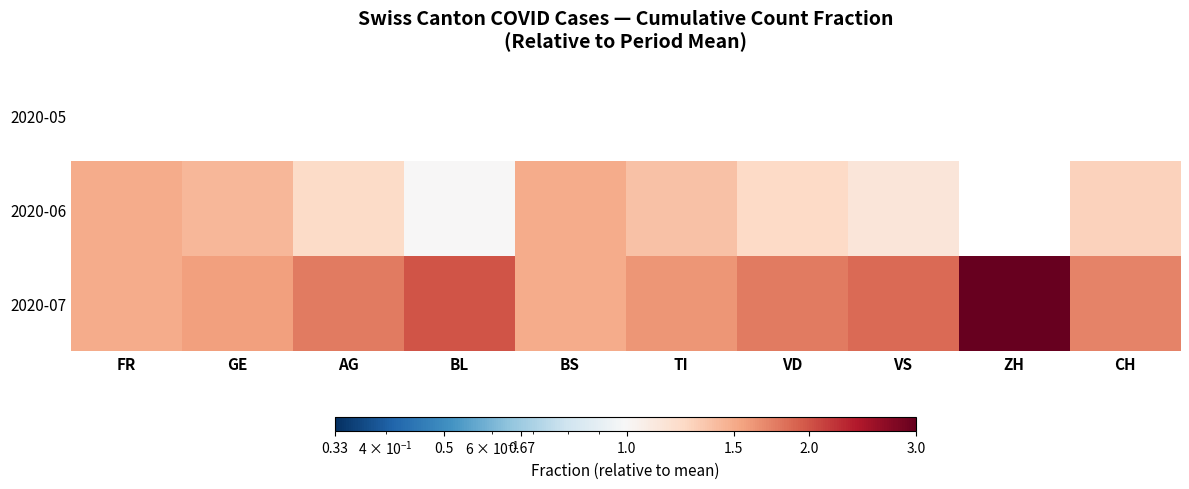

What is the spread (max minus min) of values at VS?

1.9